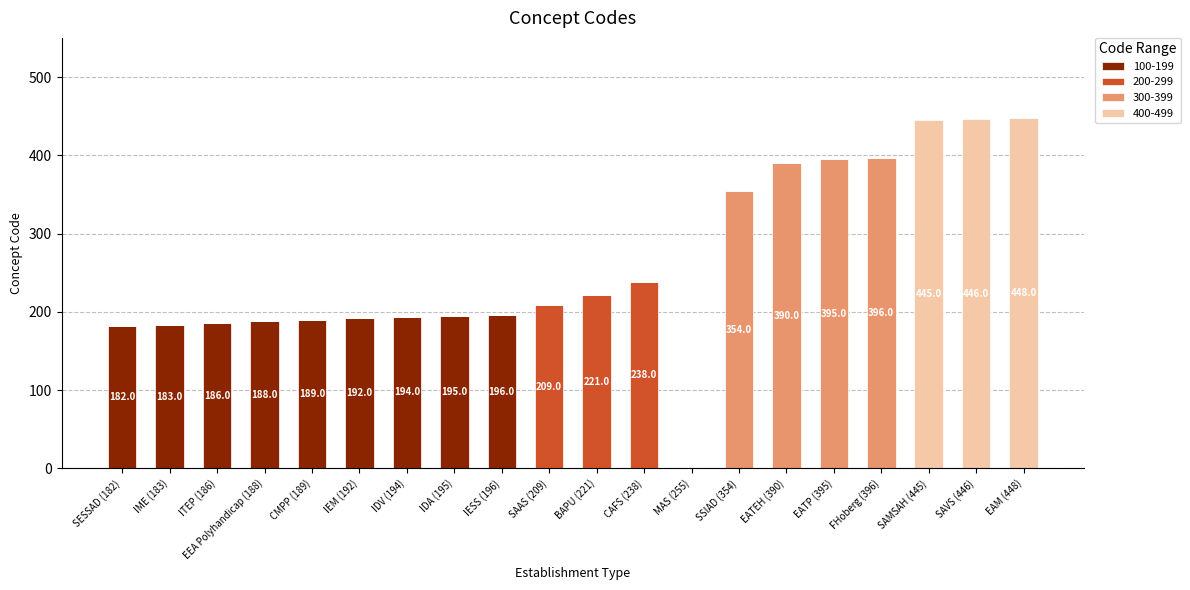

True or false: 100-199 has a value of 0 at MAS (255).

True